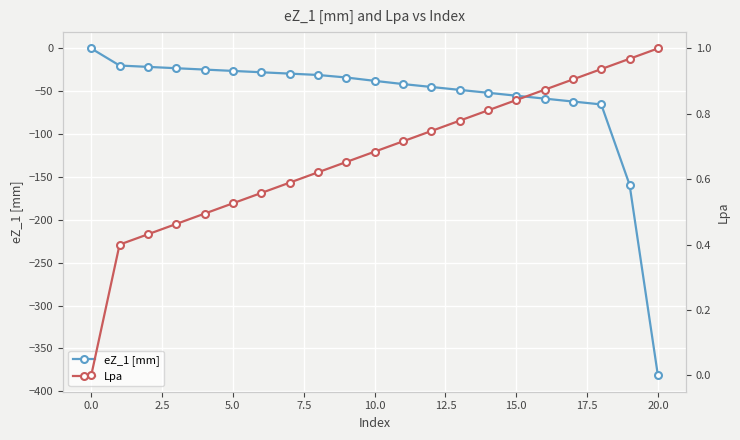

What is the highest value of the Lpa series?

1.0